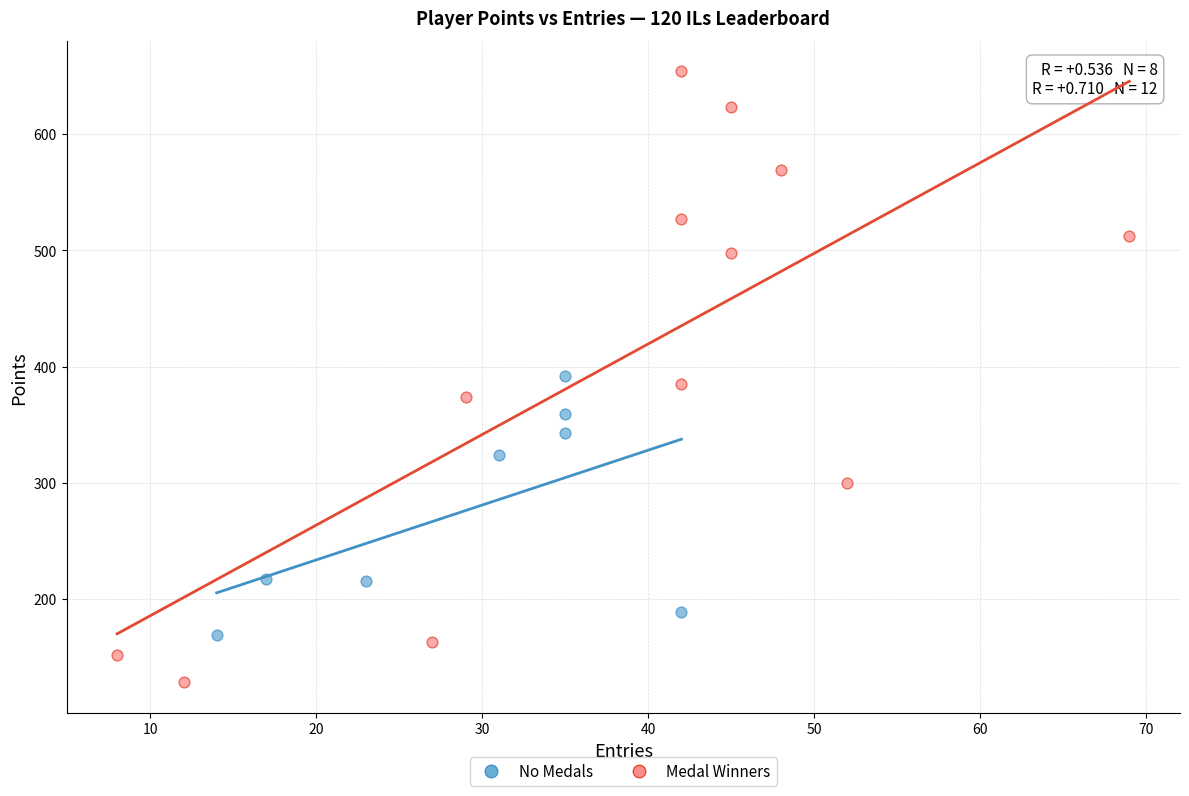

Which series reaches the maximum Y coordinate?

Medal Winners